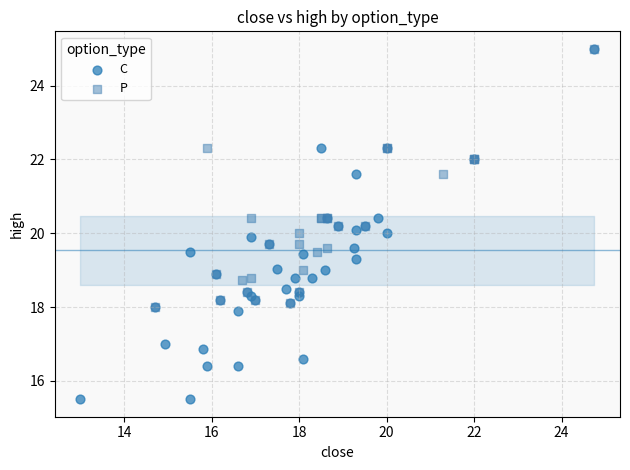

Which series has the largest Y range (max minus min)?

C